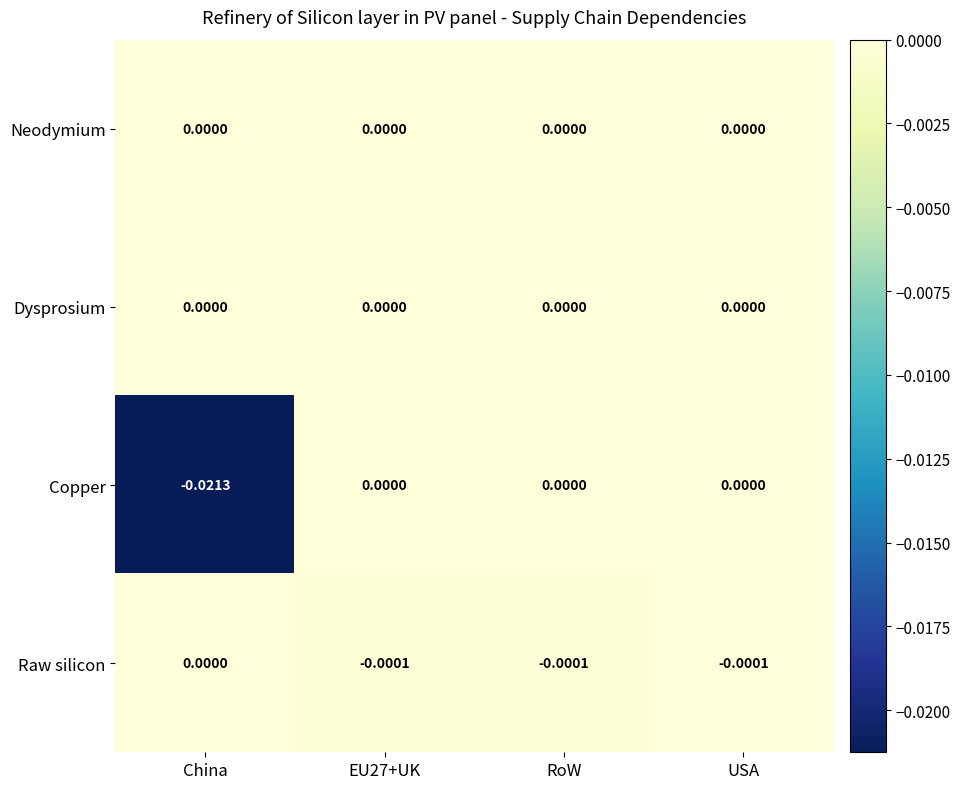

Which series has the largest range (max minus min)?

Copper